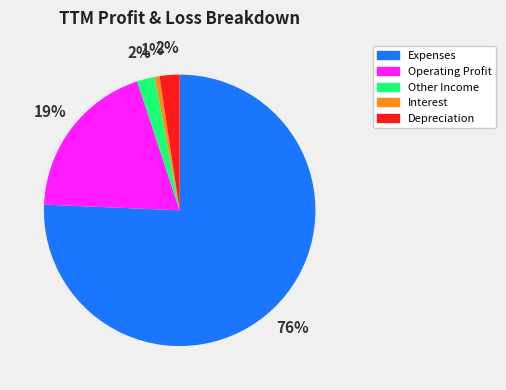

To the nearest percent, what portion does Other Income represent?

2%